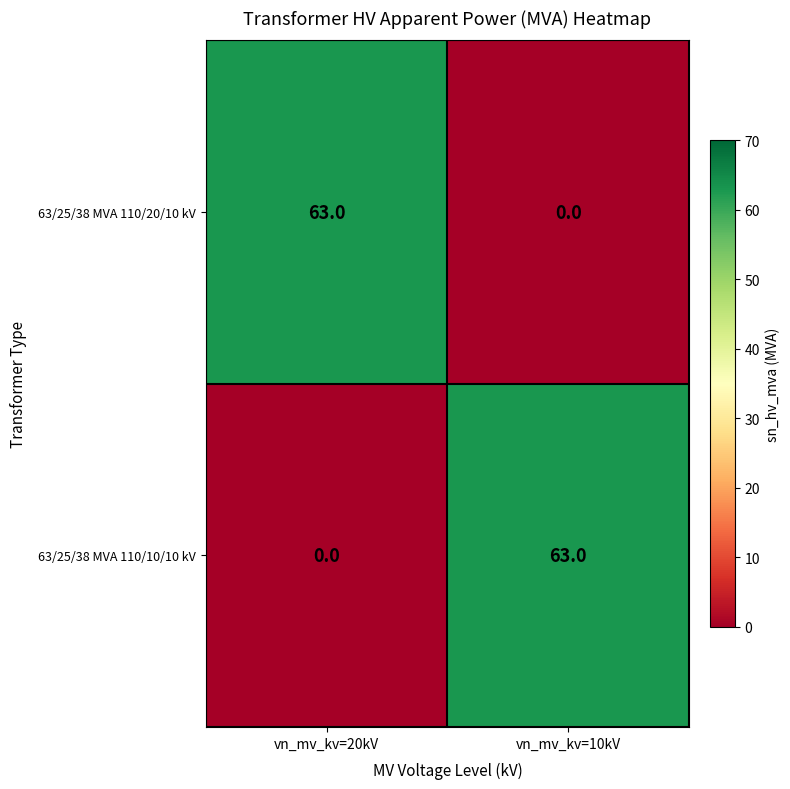

What is the sum of all 63/25/38 MVA 110/10/10 kV values?

63